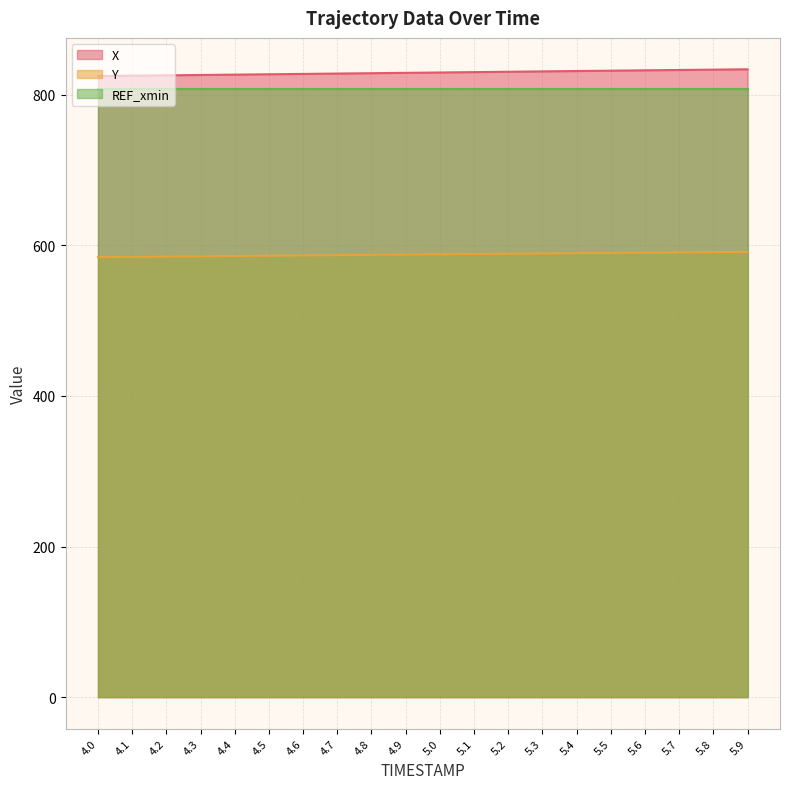

What is the label of the 5th point from the right?

5.5